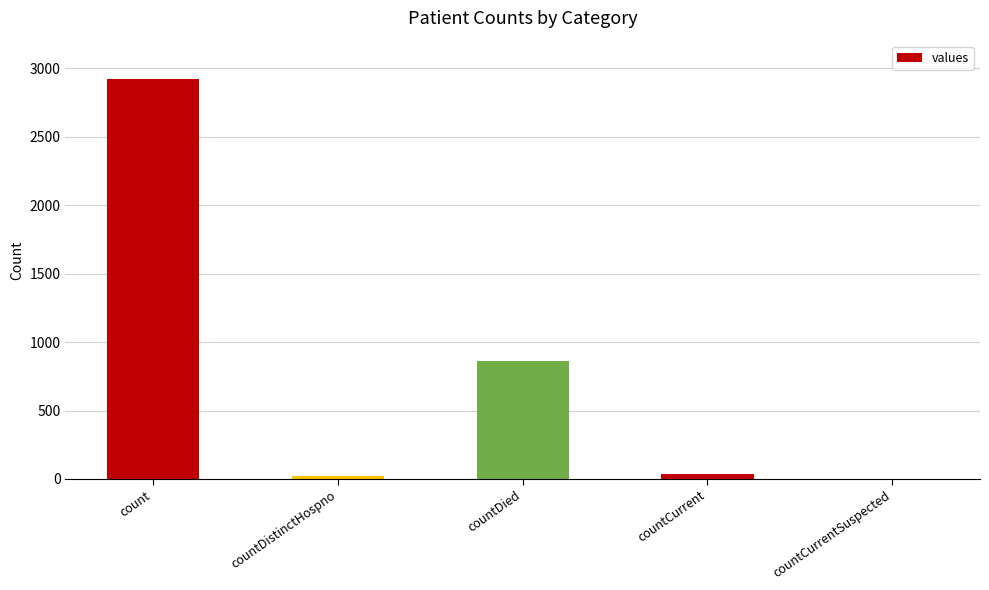

What is the maximum value shown in the chart?

2920